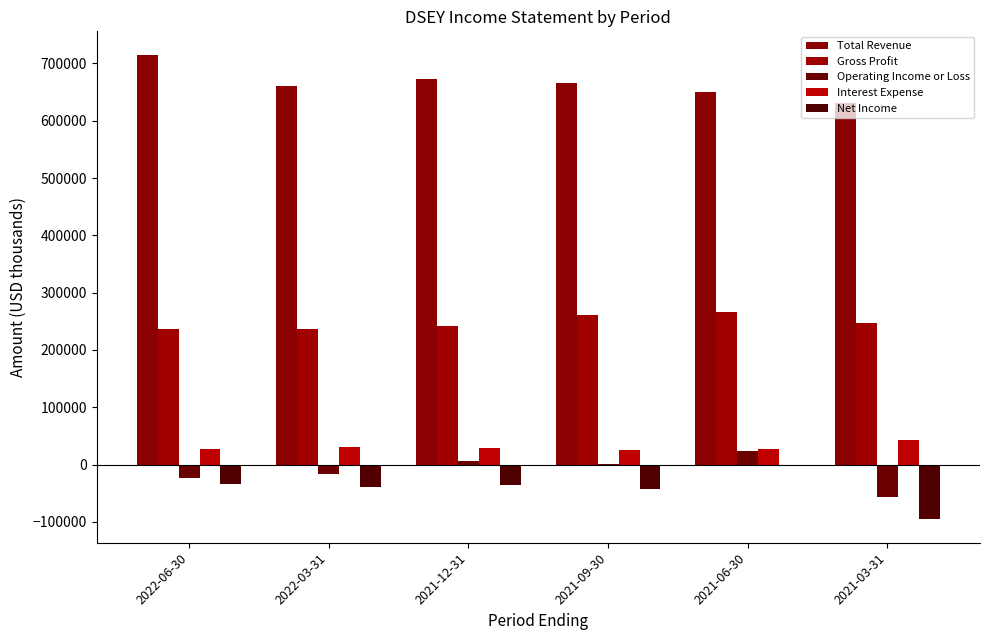

At which category is the sum across all series the highest?

2021-06-30